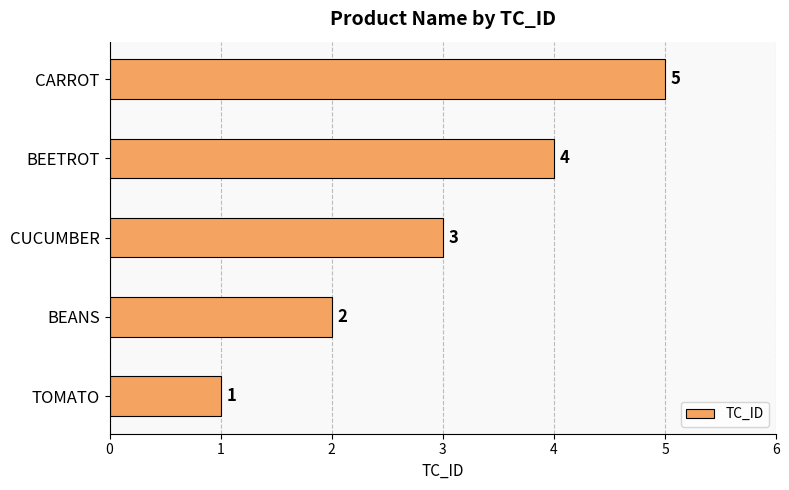

What is the sum of all values?

15